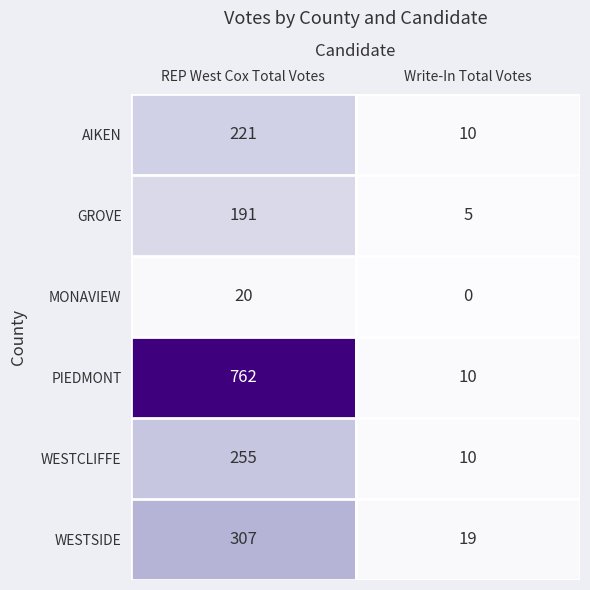

What is the difference between the MONAVIEW values at REP West Cox Total Votes and Write-In Total Votes?

20